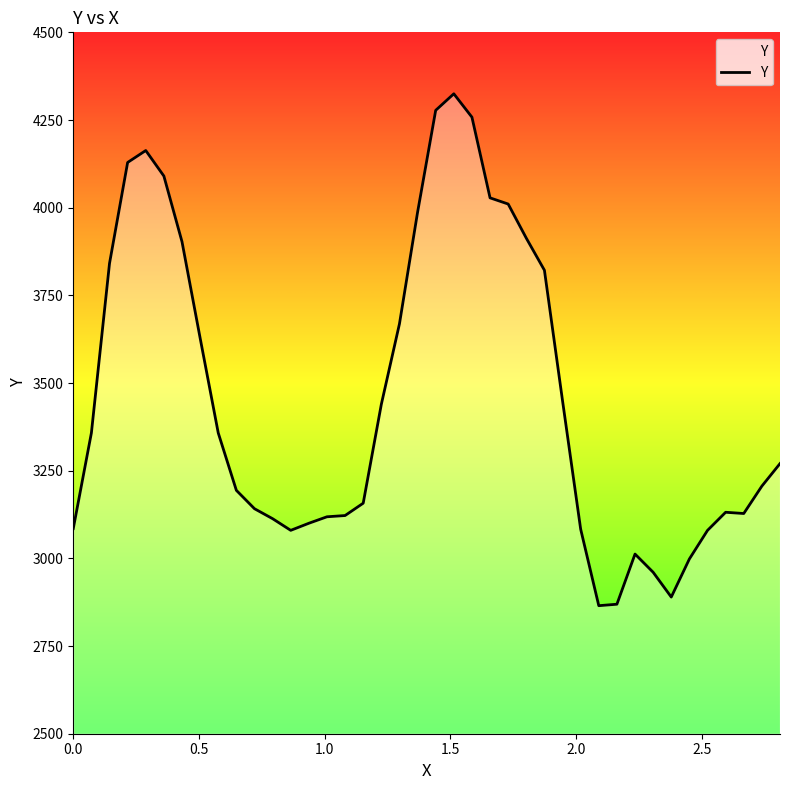

Reading left to right, extract all data points from this chart.

3085.0	3357.7	3841.1	4128.9	4163.0	4090.2	3903.0	3628.4	3357.7	3194.0	3141.6	3113.2	3079.9	3100.1	3118.6	3122.1	3157.3	3439.3	3668.7	3987.0	4277.6	4324.7	4258.1	4028.0	4010.4	3913.0	3821.6	3449.3	3083.3	2865.1	2869.3	3012.3	2960.4	2889.7	2998.3	3079.8	3131.5	3127.9	3206.0	3270.3